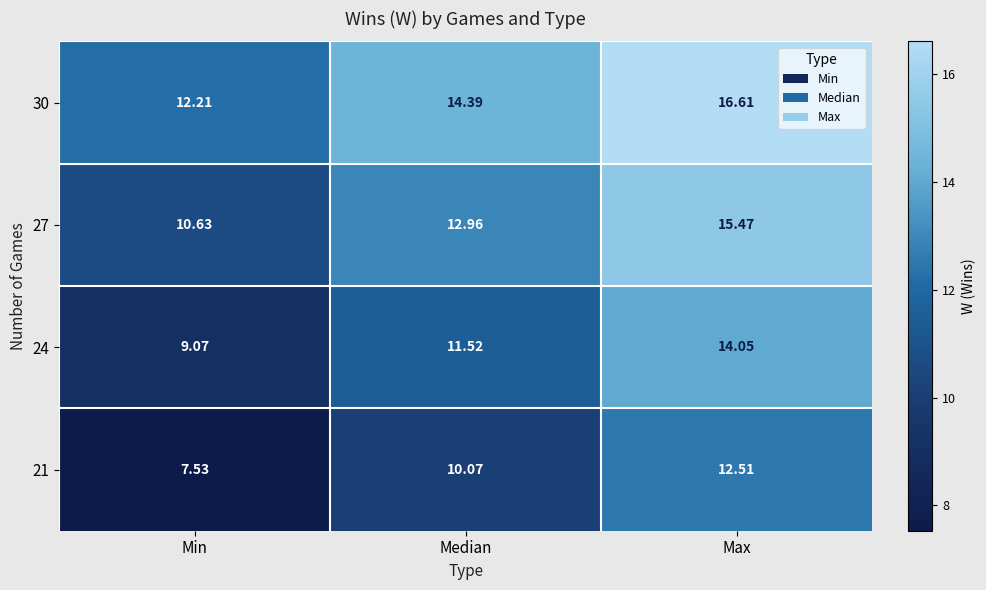

Which category has the highest value across all series?

Max